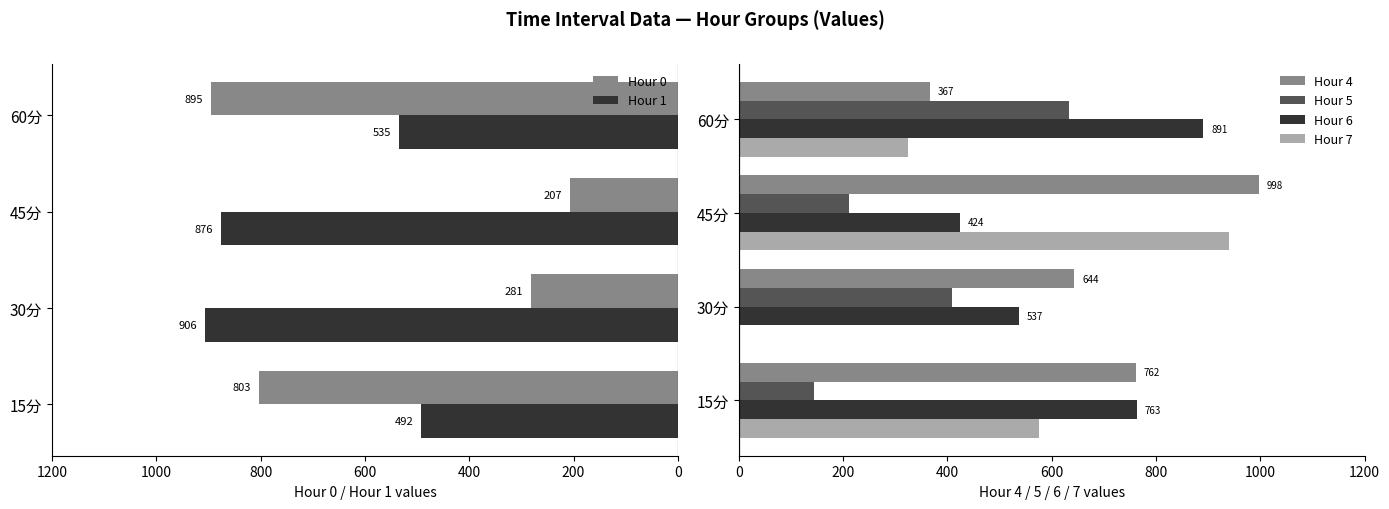

Is the value of Hour 6 at 15分 greater than the value of Hour 7 at 30分?

Yes